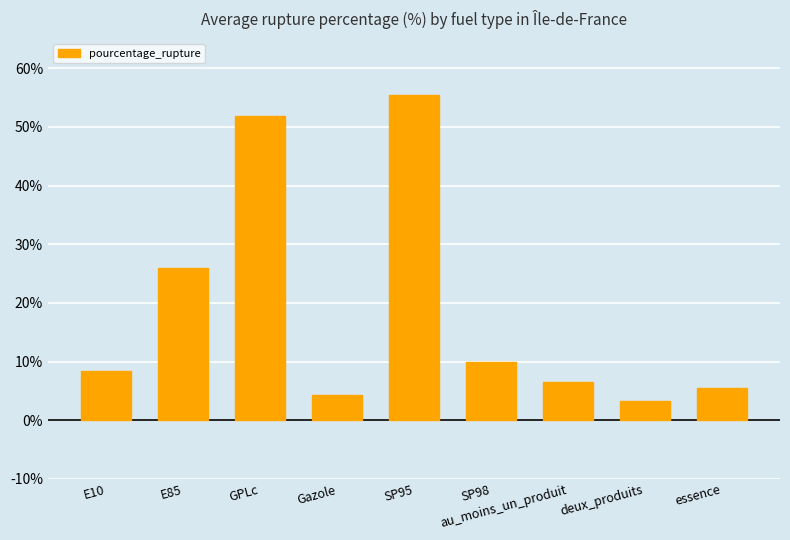

What is the average value?

19.0